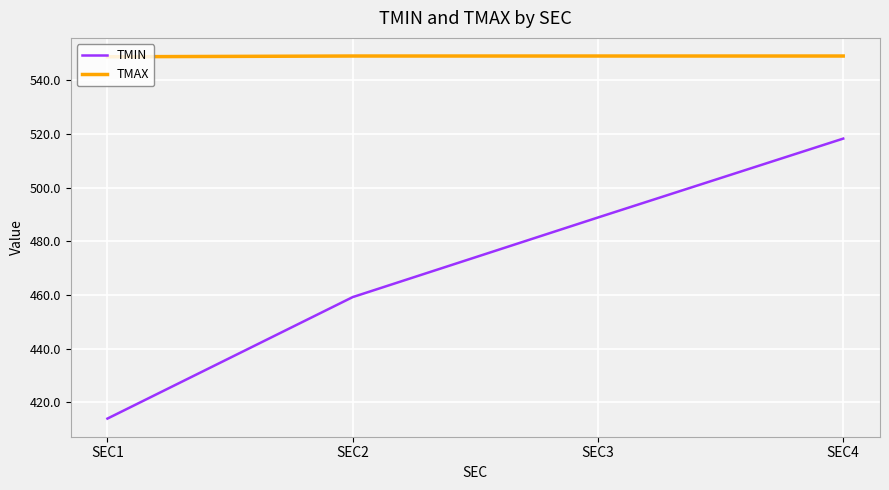

Which series changed the most between SEC2 and SEC3?

TMIN